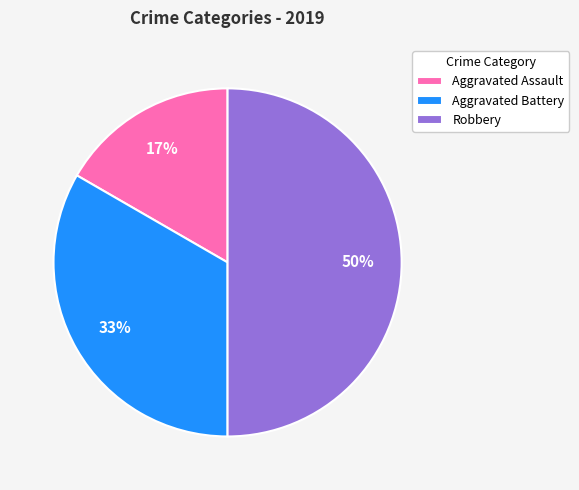

Is it true that Robbery is 56% of the pie?

False